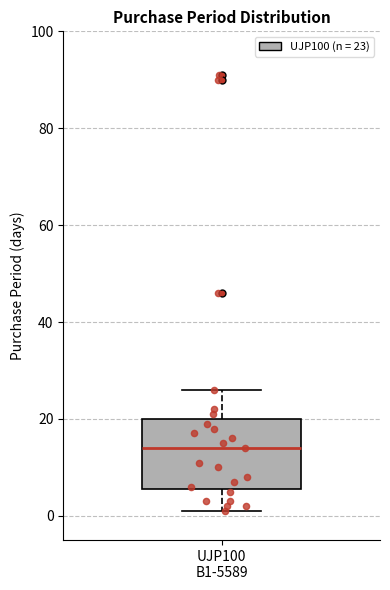

Read this box plot against the y-axis: the position of the median line, the range covered by the box, and the ends of both whiskers. The values are not printed on the chart, so give them approximately, as read against the axis.

median 14, box 6 to 20, whiskers 2 to 26